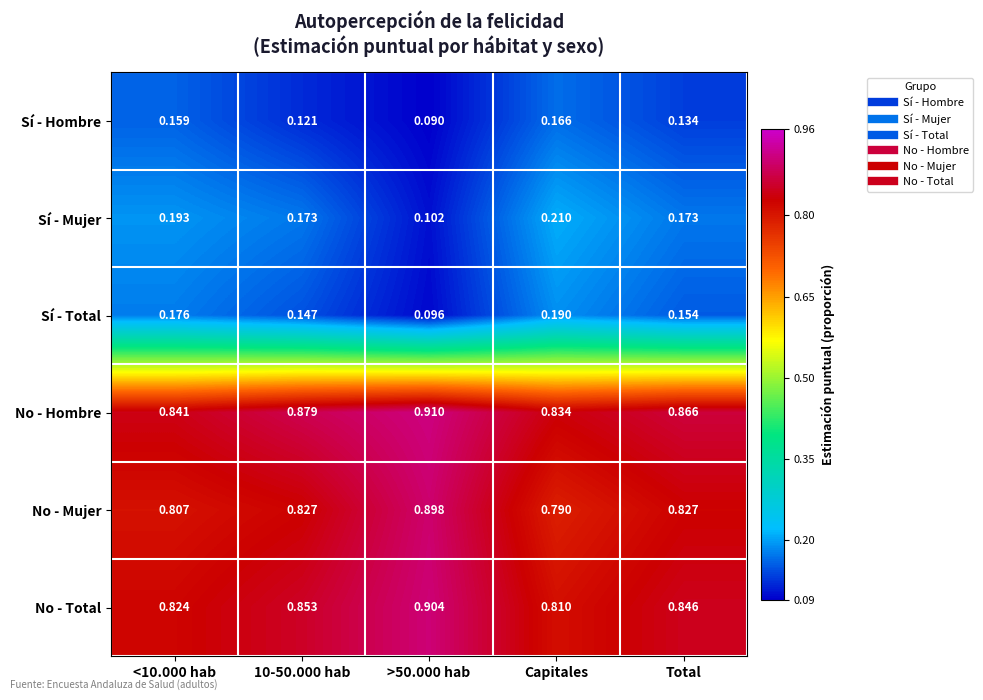

What is the total value across all series at Capitales?

3.0